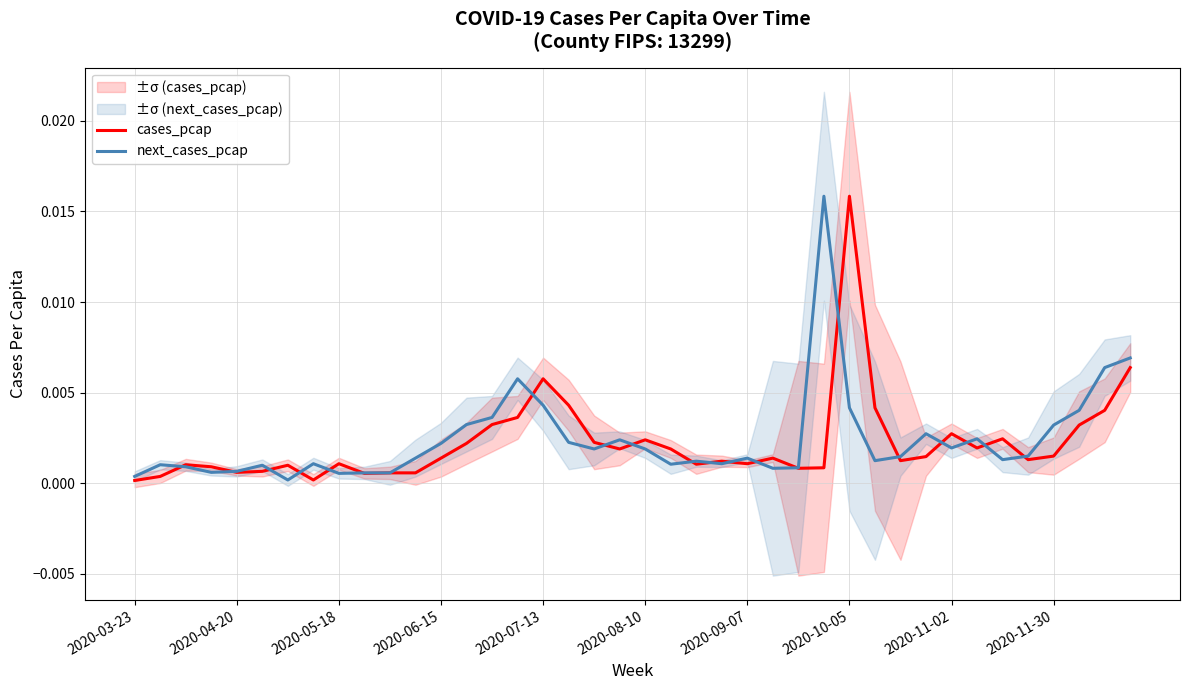

Between which two adjacent categories do next_cases_pcap and cases_pcap first intersect?

2020-04-20 and 2020-05-18